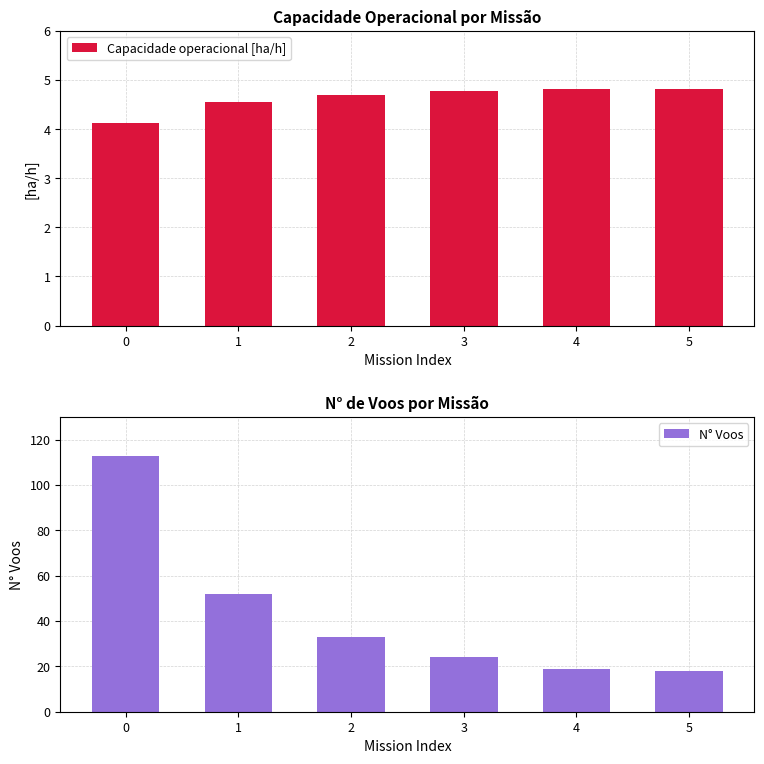

Which series has the largest range (max minus min)?

N° Voos